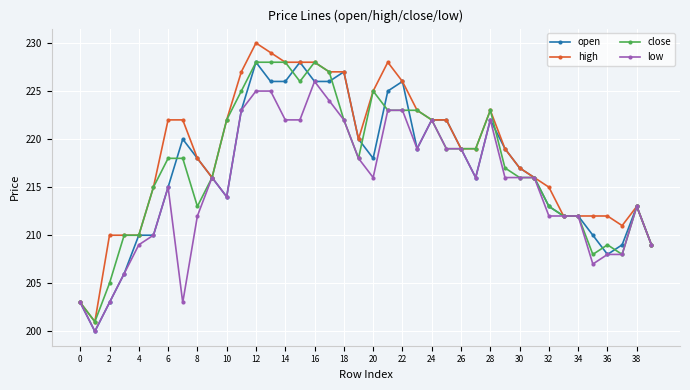

What is the minimum value for high?

201